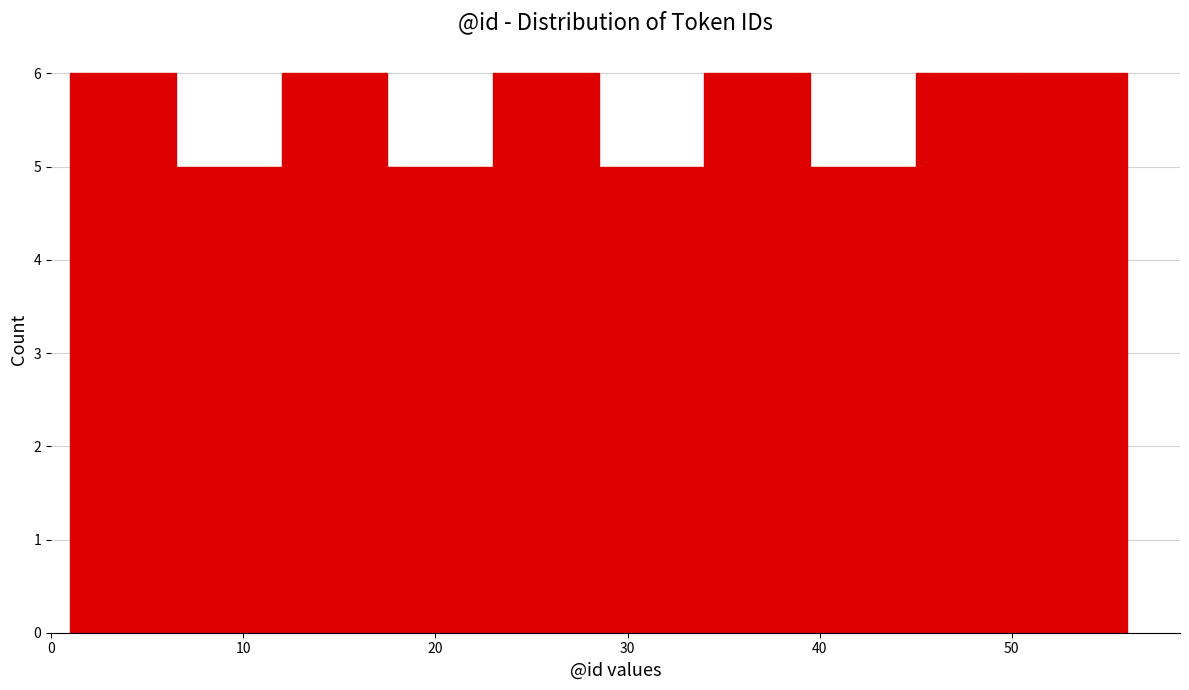

Reading left to right, transcribe this chart: for each bar, give the range it covers on the x-axis and its height. Neither the bar edges nor the heights are printed on the chart, so give them approximately, as read against the axes.

1.0 to 6.5: 6
6.5 to 12.0: 5
12.0 to 17.5: 6
17.5 to 23.0: 5
23.0 to 28.5: 6
28.5 to 34.0: 5
34.0 to 39.5: 6
39.5 to 45.0: 5
45.0 to 50.5: 6
50.5 to 56.0: 6